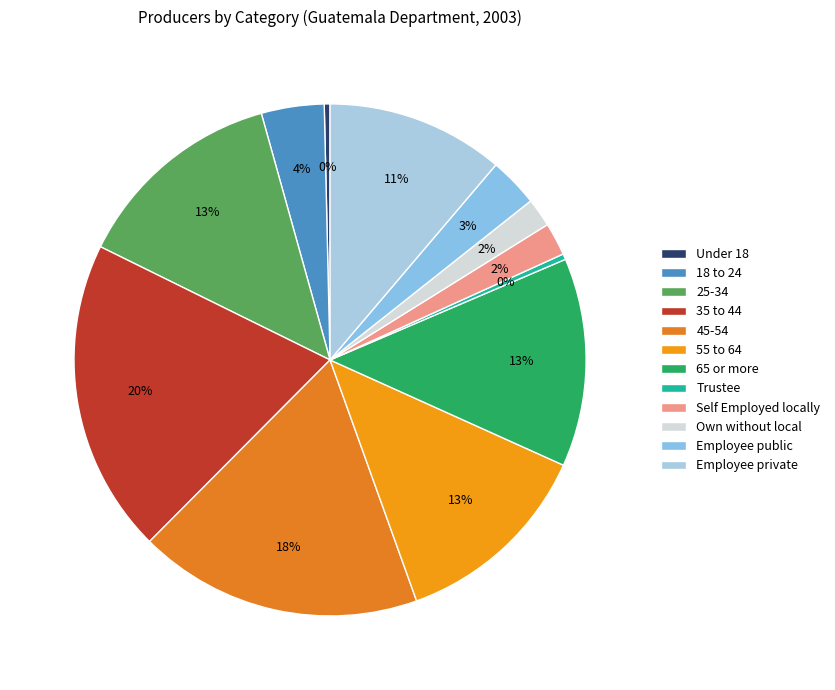

Rank the categories by value from lowest to highest.

Trustee, Under 18, Own without local, Self Employed locally, Employee public, 18 to 24, Employee private, 55 to 64, 65 or more, 25-34, 45-54, 35 to 44